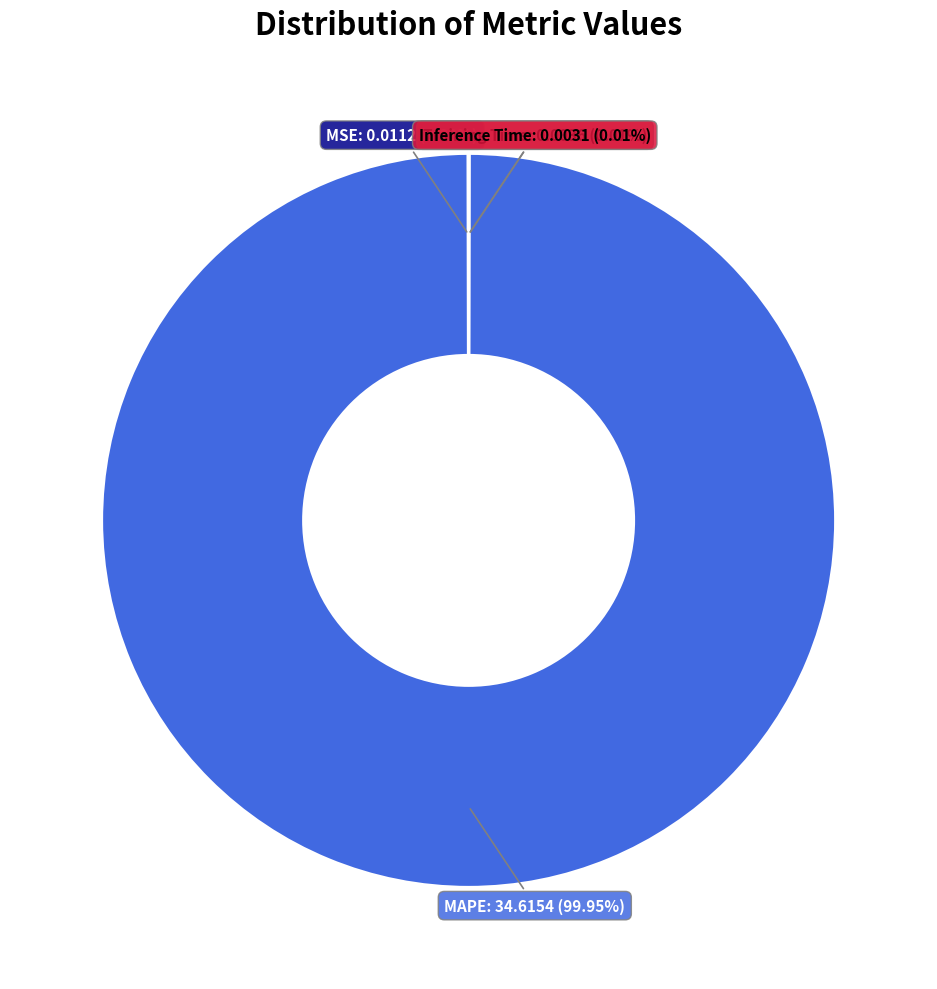

What is the largest slice in the pie chart?

MAPE